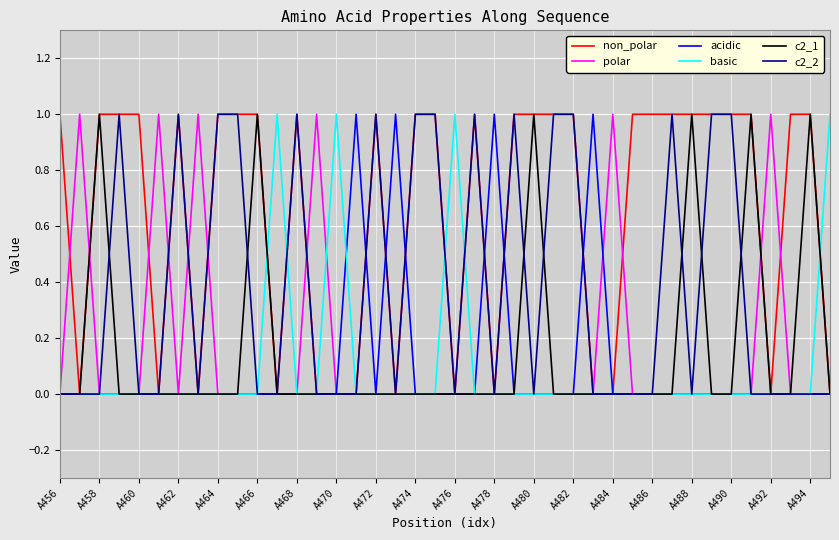

Which series has the largest total across all categories?

non_polar